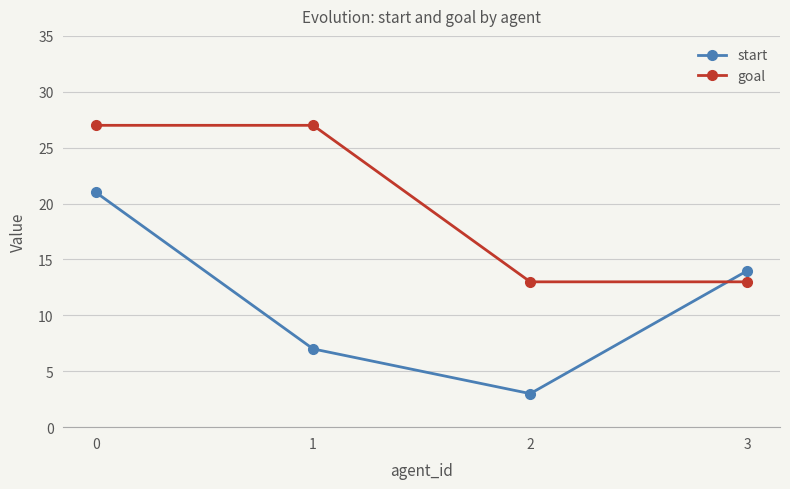

How many data points in goal are less than 27?

2